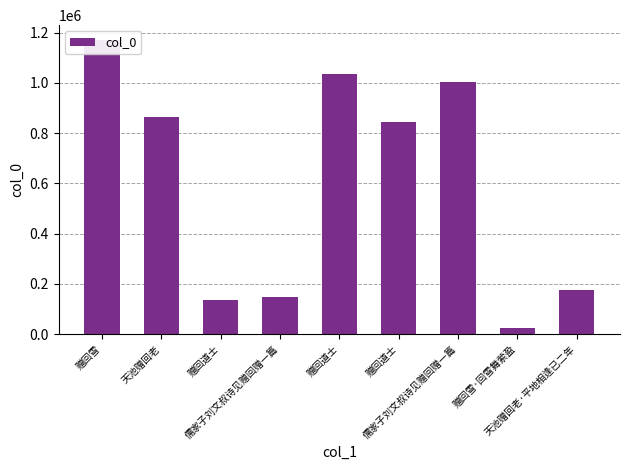

What is the label of the 8th bar from the left?

赠回雪·回雪舞萦盈